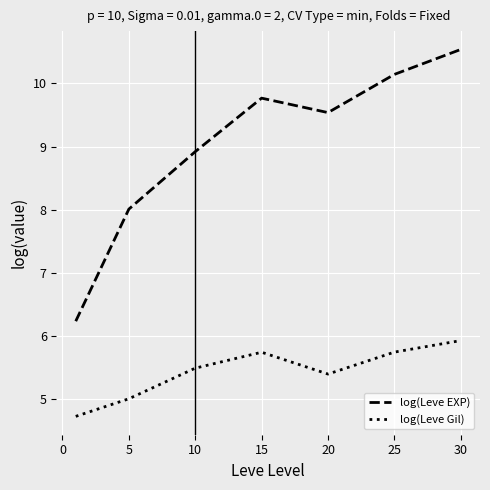

Which series has the widest spread of values?

log(Leve EXP)